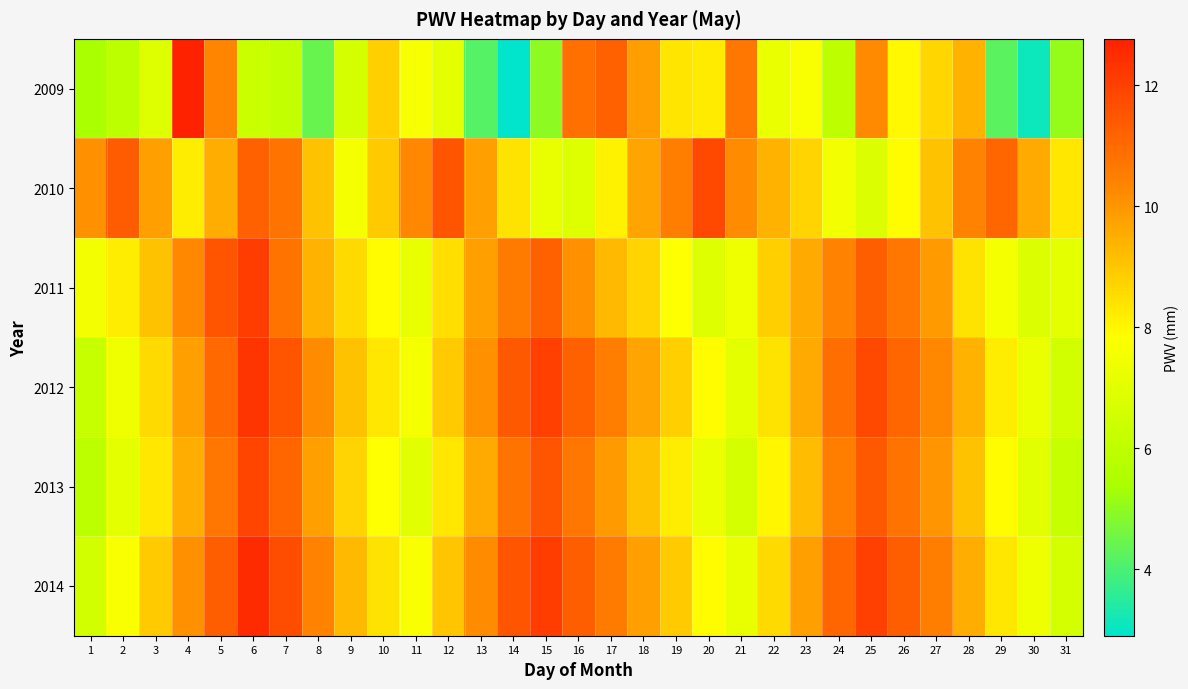

Which series has the widest spread of values?

2009